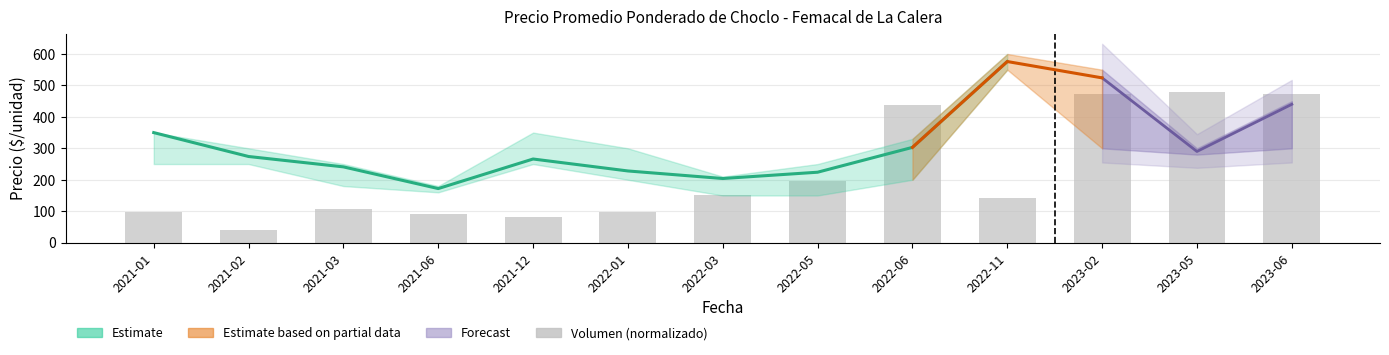

What is the sum of all values?

2867.8